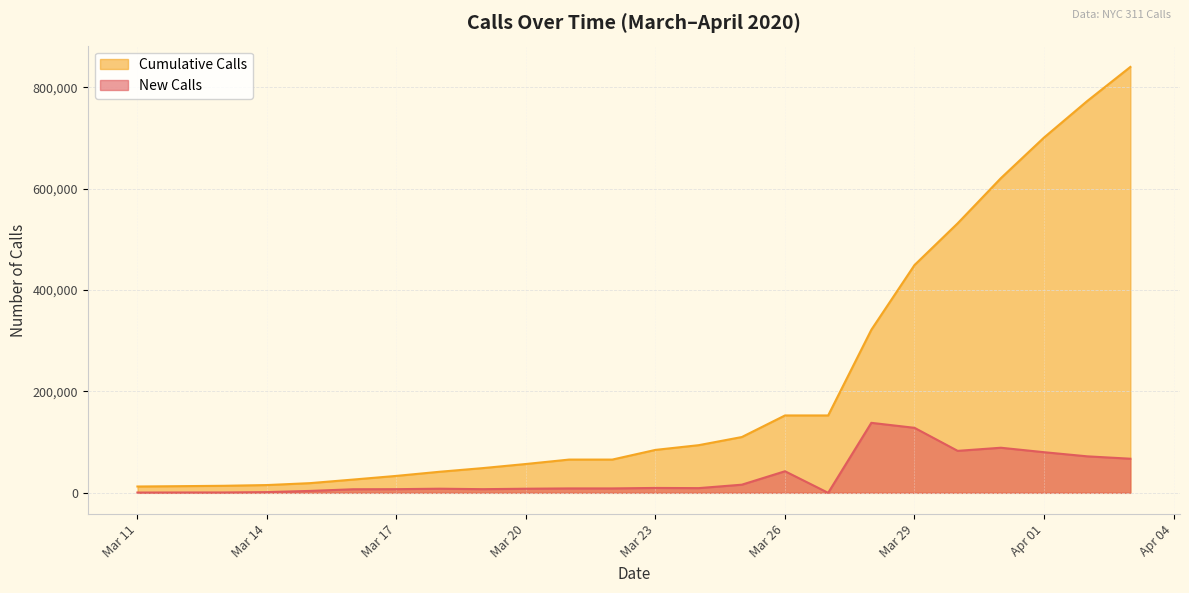

True or false: Cumulative Calls and New Calls intersect in this chart.

False